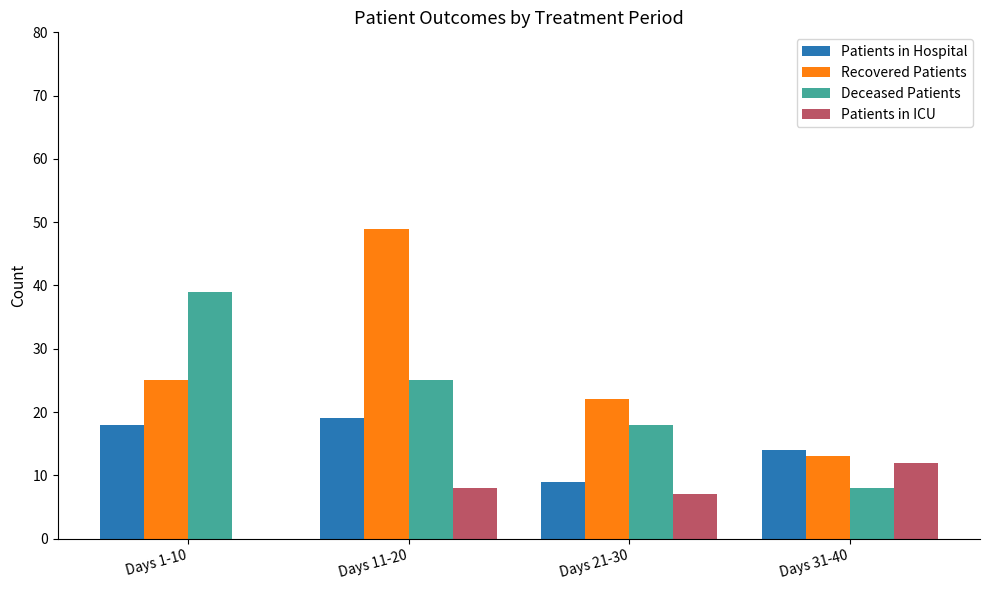

What value does the Recovered Patients series have at Days 21-30, to the nearest 10?

20